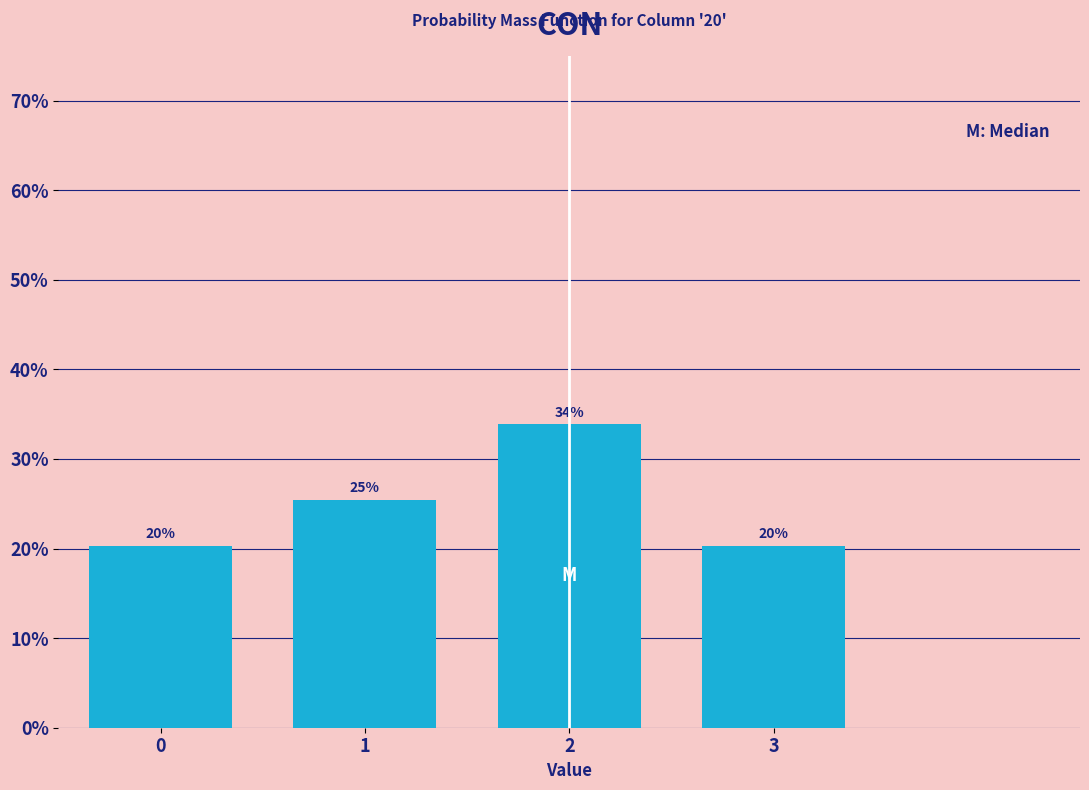

How many bars are there in total?

4